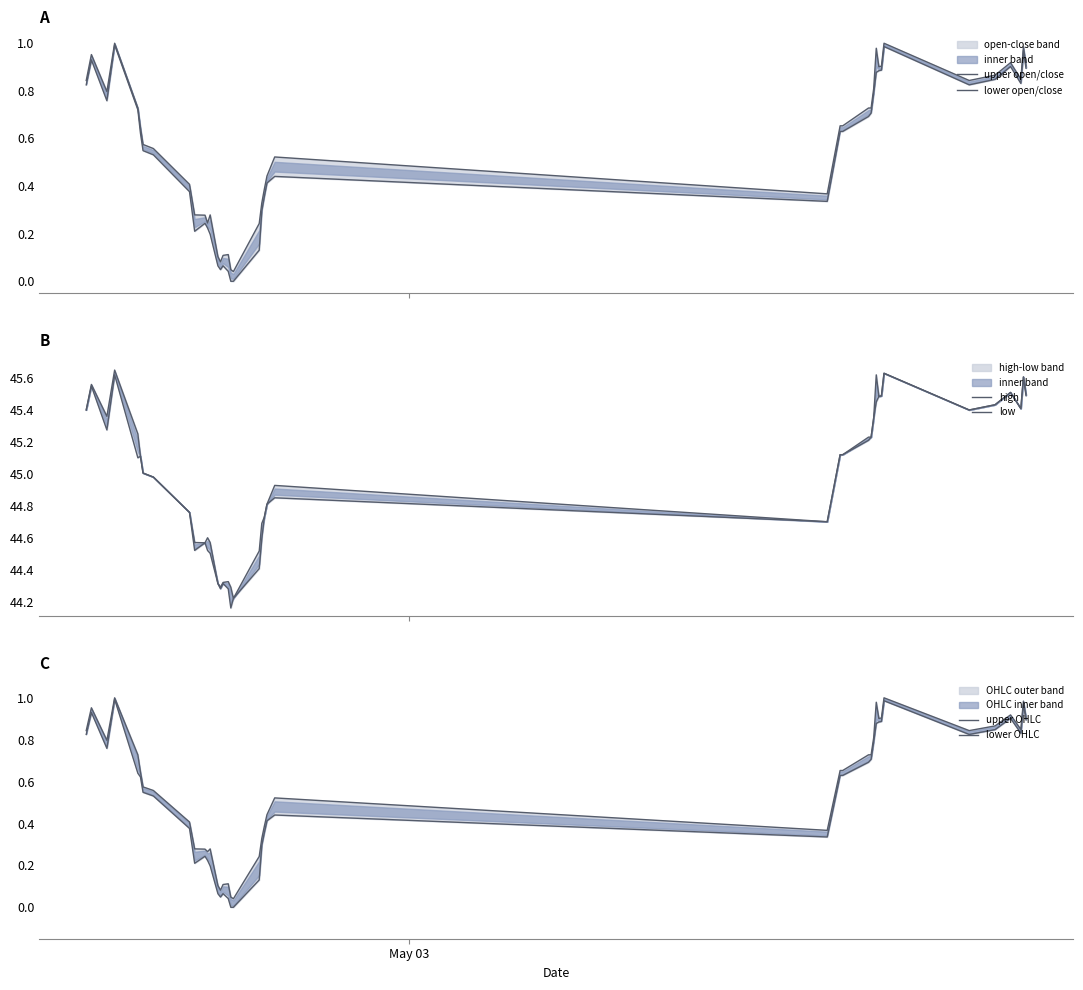

Is the value of lower OHLC at 17 greater than the value of high at 7?

No